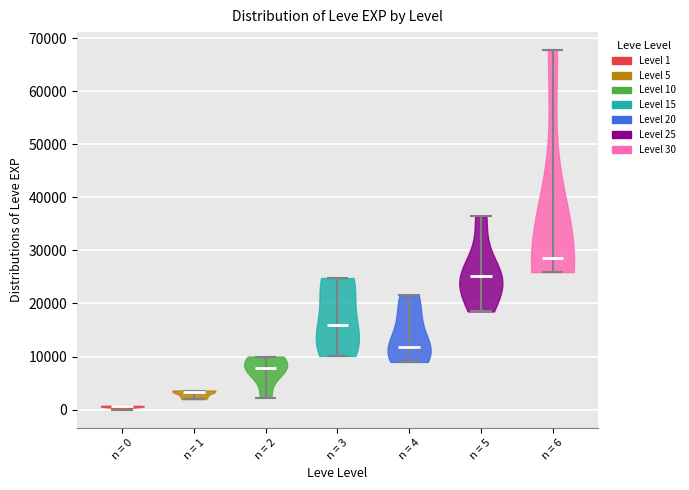

What is the lowest point the violin for n = 1 reaches on the y-axis? The values are not printed on the chart, so give them approximately, as read against the axis.

2000